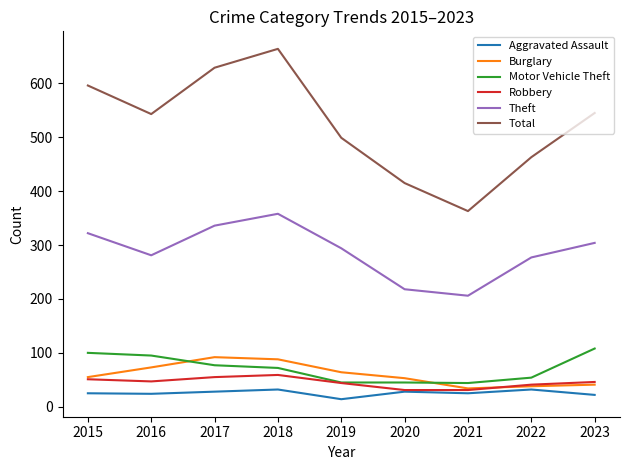

True or false: Total and Motor Vehicle Theft intersect in this chart.

False